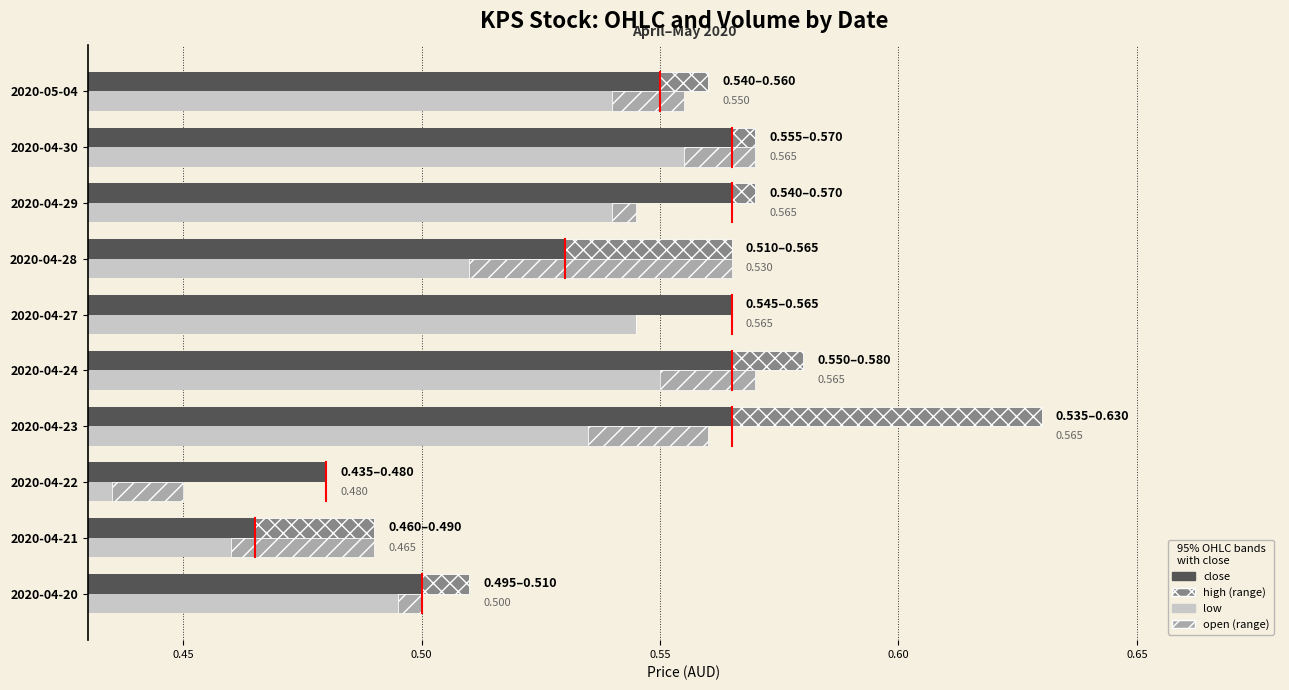

What is the sum of all low values?

5.2